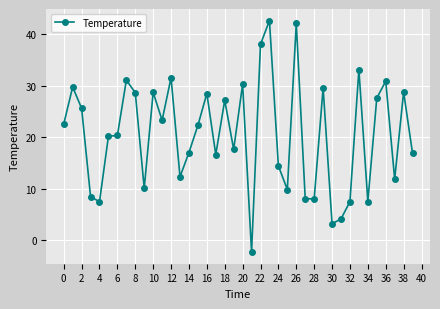

True or false: the data has more than 2 interior local peaks.

True